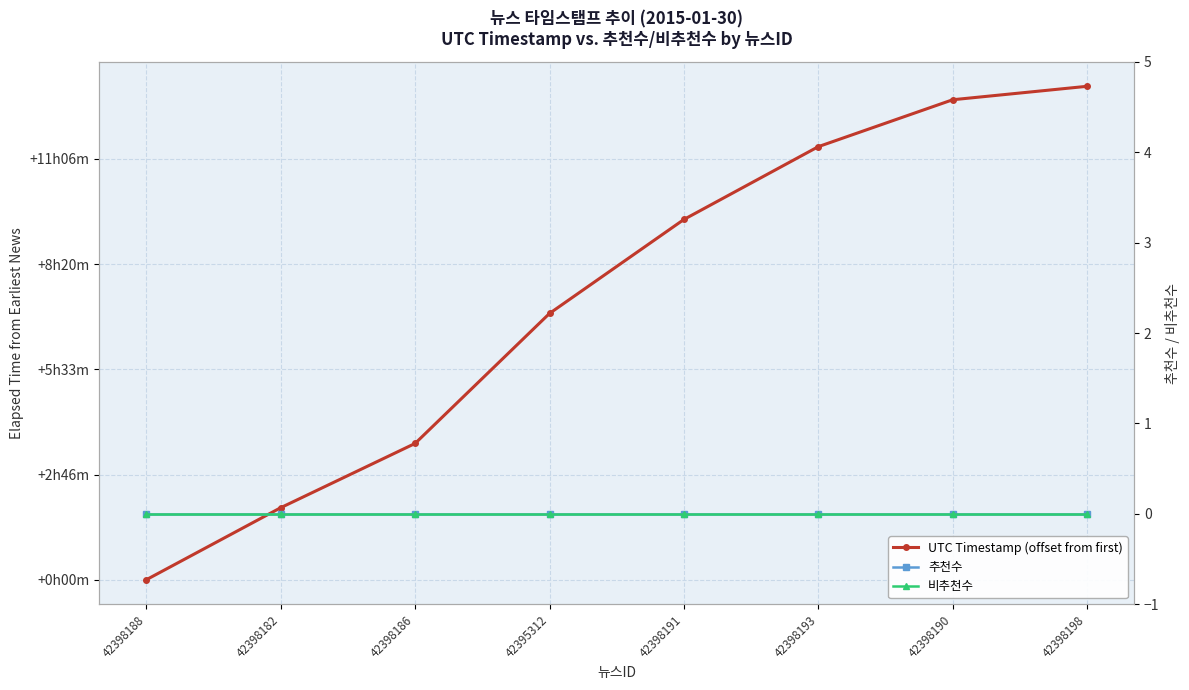

What is the label of the 1st point from the right?

42398198